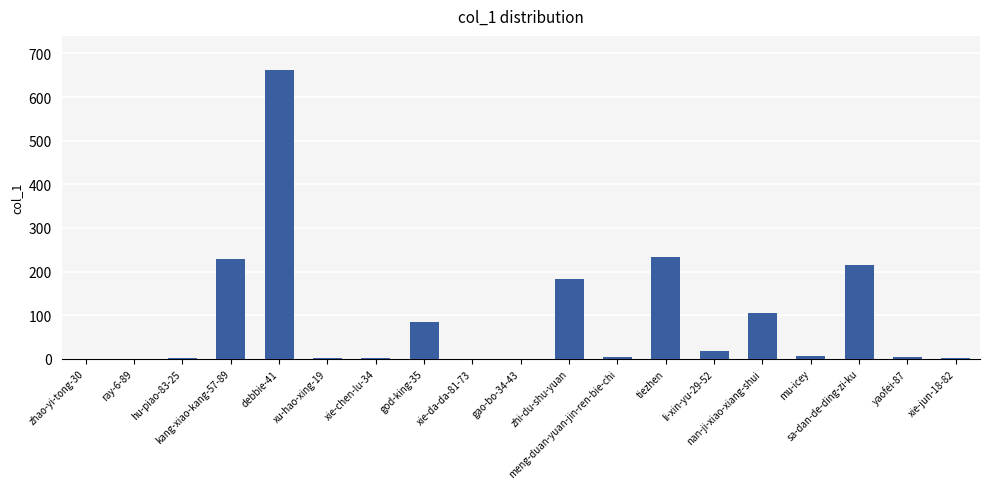

At which category does the chart reach its peak across all series?

debbie-41